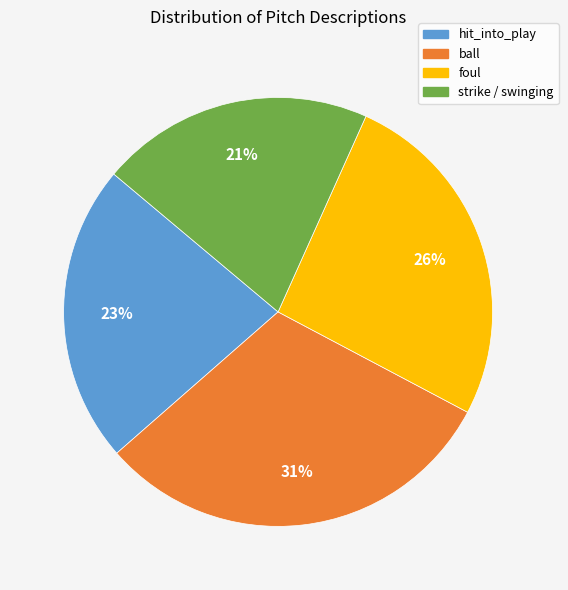

To the nearest percent, what is the difference between the largest and smallest slice percentages?

10%